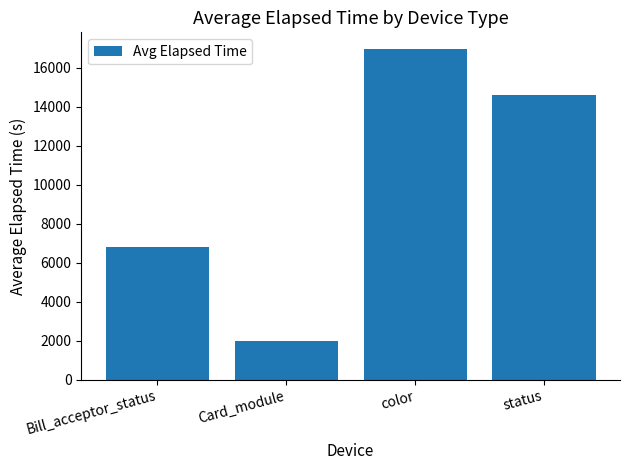

What is the value of the 2nd bar from the left?

1998